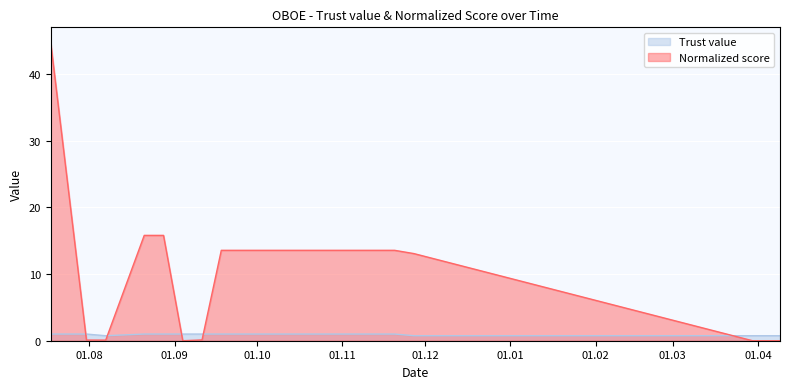

What is the average value of the Trust value series?

0.9